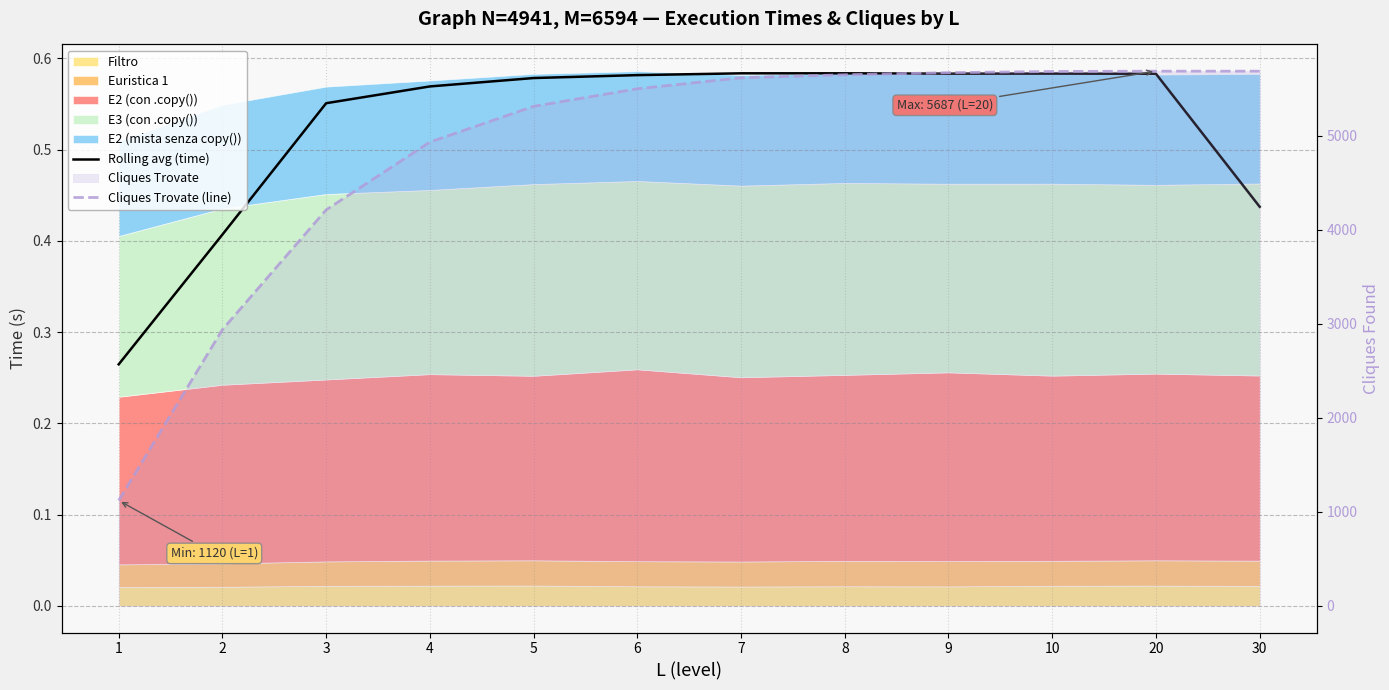

List the labels in order of Cliques Trovate (line) value, largest first.

20, 30, 10, 9, 8, 7, 6, 5, 4, 3, 2, 1